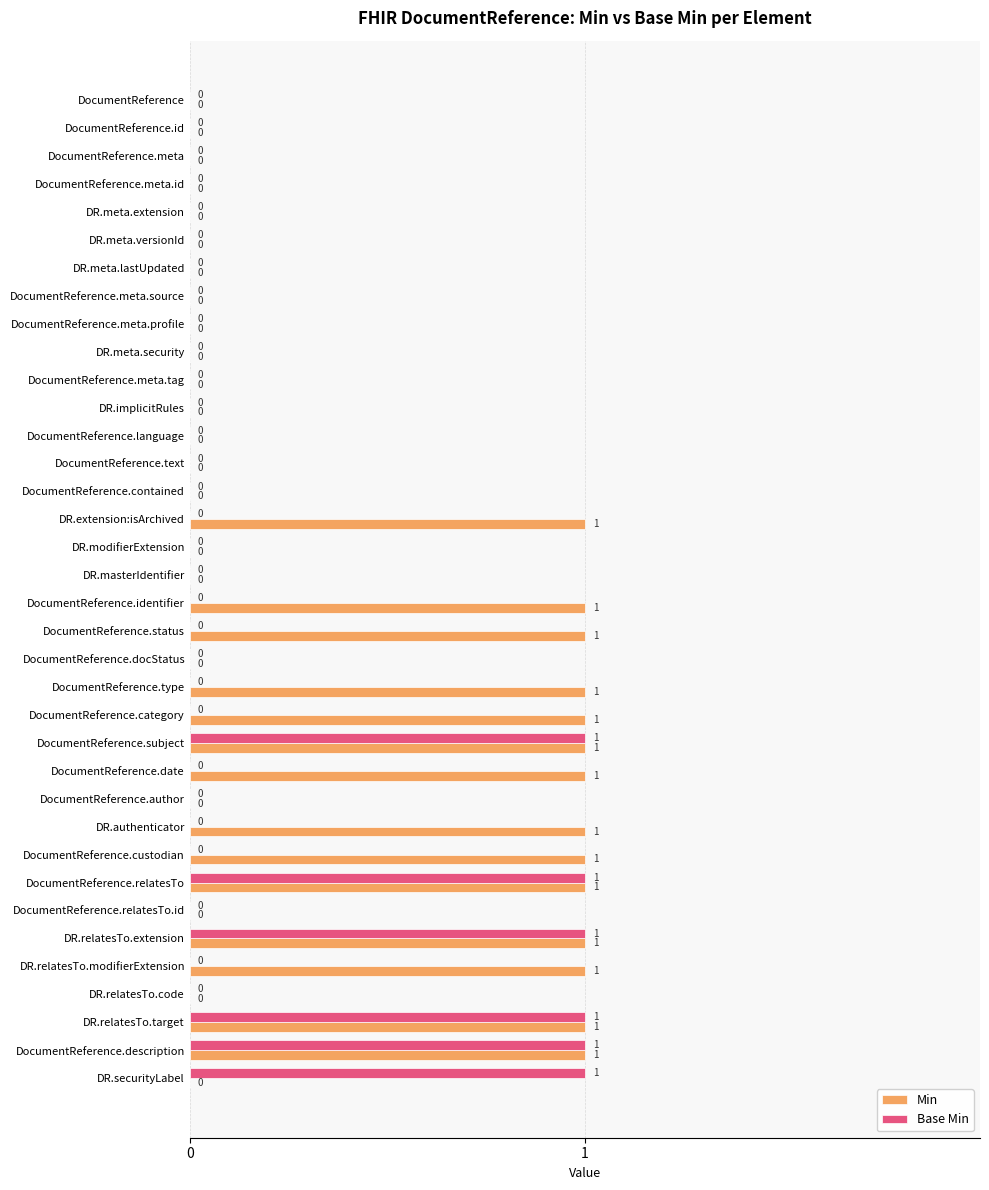

Is it true that Min equals 0 at DocumentReference.author?

True